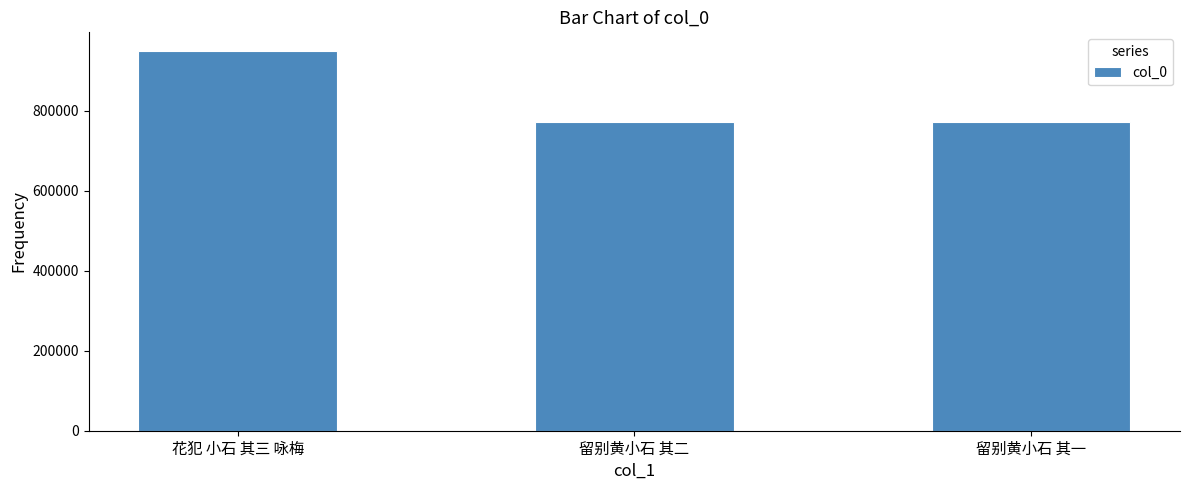

What is the label of the 3rd bar from the left?

留别黄小石 其一